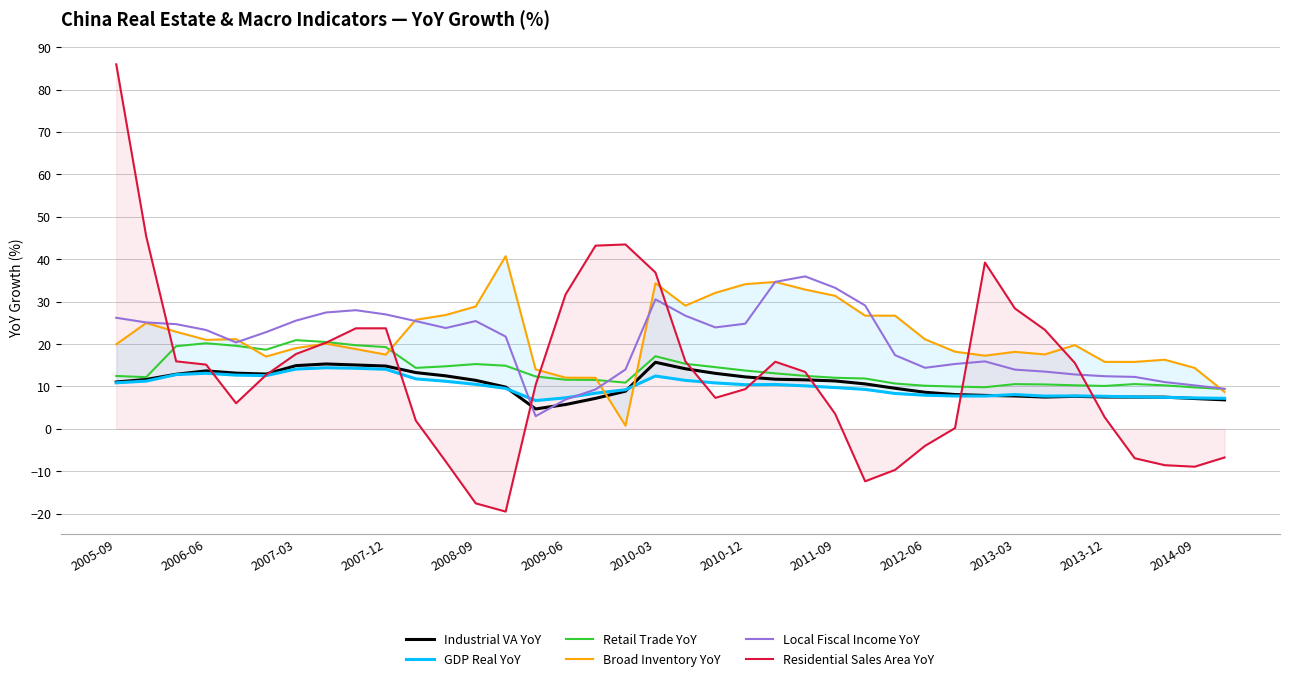

Reading right to left, transcribe all the data shown in this chart.

Industrial VA YoY: 6.8	7.1	7.5	7.5	7.5	7.7	7.5	7.8	7.9	8.1	8.6	9.6	10.6	11.3	11.6	11.7	12.2	13.1	14.2	15.7	8.9	7.2	5.7	4.7	9.8	11.4	12.5	13.3	14.8	15.1	15.3	14.9	12.9	13.1	13.7	12.9	11.6	11.0
GDP Real YoY: 7.2	7.3	7.4	7.5	7.7	7.8	7.7	8.1	7.7	7.7	7.9	8.3	9.3	9.7	10.1	10.4	10.4	10.8	11.4	12.4	9.2	8.4	7.3	6.7	9.5	10.5	11.2	11.8	14.0	14.3	14.4	14.1	12.6	12.7	13.1	12.8	11.2	10.8
Retail Trade YoY: 9.4	9.8	10.2	10.6	10.1	10.3	10.5	10.5	9.8	10.0	10.2	10.7	11.9	12.0	12.5	13.1	13.7	14.5	15.3	17.1	10.9	11.5	11.6	12.3	14.9	15.3	14.7	14.4	19.3	19.7	20.5	20.9	18.6	19.6	20.2	19.5	12.2	12.5
Broad Inventory YoY: 8.7	14.4	16.3	15.8	15.8	19.7	17.5	18.1	17.2	18.2	21.1	26.7	26.7	31.4	32.8	34.6	34.1	32.1	29.0	34.3	0.7	12.0	12.1	14.0	40.7	28.8	26.8	25.7	17.5	18.8	20.1	19.0	17.0	21.1	21.0	22.9	24.9	19.9
Local Fiscal Income YoY: 9.4	10.2	11.0	12.2	12.4	12.8	13.5	14.0	15.9	15.3	14.4	17.4	29.1	33.2	35.9	34.6	24.8	23.9	26.7	30.5	14.0	9.3	6.9	3.0	21.8	25.4	23.8	25.4	27.0	28.0	27.4	25.5	22.8	20.4	23.3	24.7	25.1	26.2
Residential Sales Area YoY: -6.8	-8.9	-8.6	-6.9	2.7	15.5	23.3	28.4	39.2	0.2	-4.0	-9.7	-12.4	3.5	13.4	15.8	9.4	7.3	15.9	36.9	43.5	43.2	31.7	10.3	-19.5	-17.6	-7.7	1.9	23.7	23.7	20.3	17.6	12.7	6.0	15.1	15.9	45.4	85.9